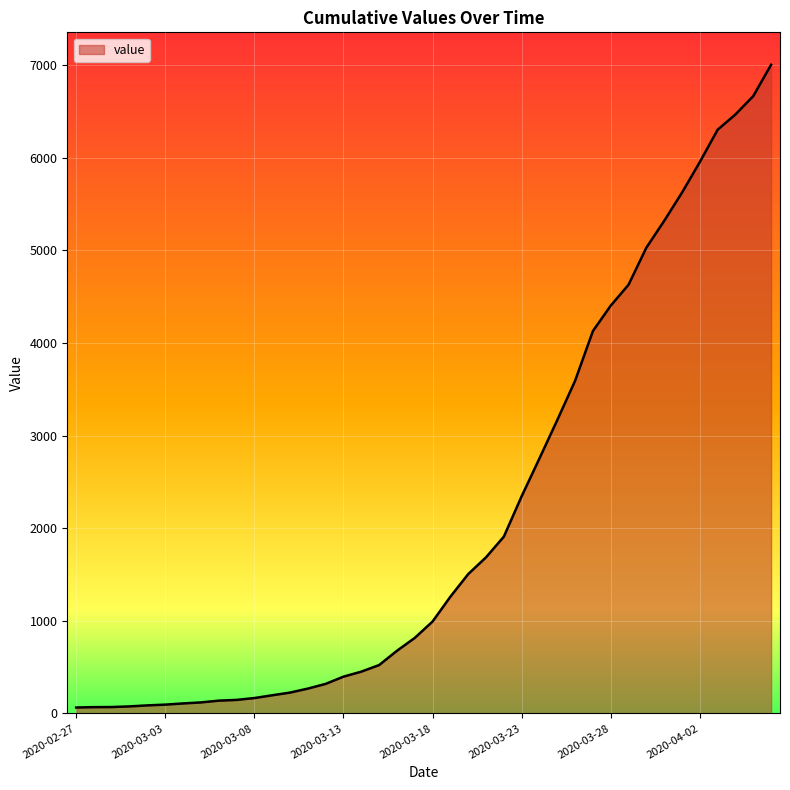

List the labels in order of value, smallest first.

2020-02-27, 2020-02-28, 2020-02-29, 2020-03-01, 2020-03-02, 2020-03-03, 2020-03-04, 2020-03-05, 2020-03-06, 2020-03-07, 2020-03-08, 2020-03-09, 2020-03-10, 2020-03-11, 2020-03-12, 2020-03-13, 2020-03-14, 2020-03-15, 2020-03-16, 2020-03-17, 2020-03-18, 2020-03-19, 2020-03-20, 2020-03-21, 2020-03-22, 2020-03-23, 2020-03-24, 2020-03-25, 2020-03-26, 2020-03-27, 2020-03-28, 2020-03-29, 2020-03-30, 2020-03-31, 2020-04-01, 2020-04-02, 2020-04-03, 2020-04-04, 2020-04-05, 2020-04-06